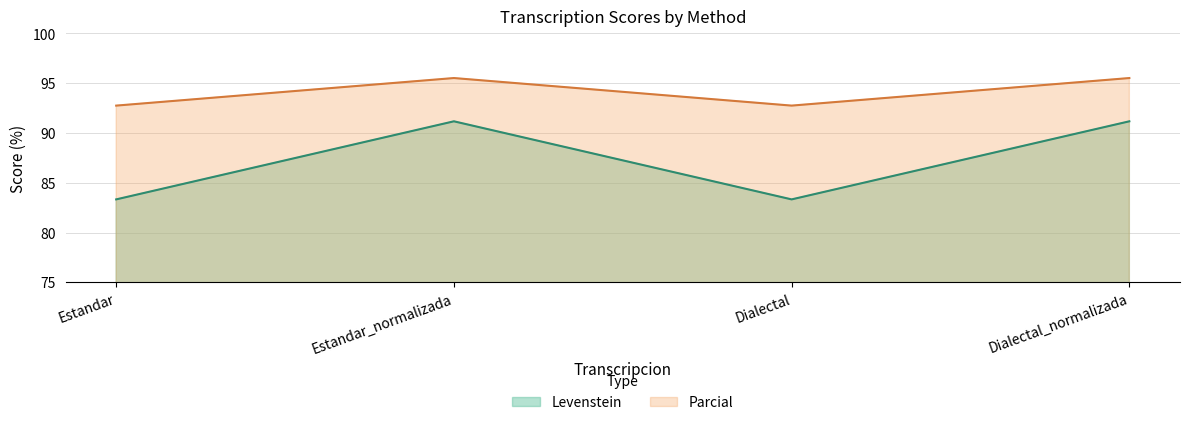

What position from the right is Dialectal?

2